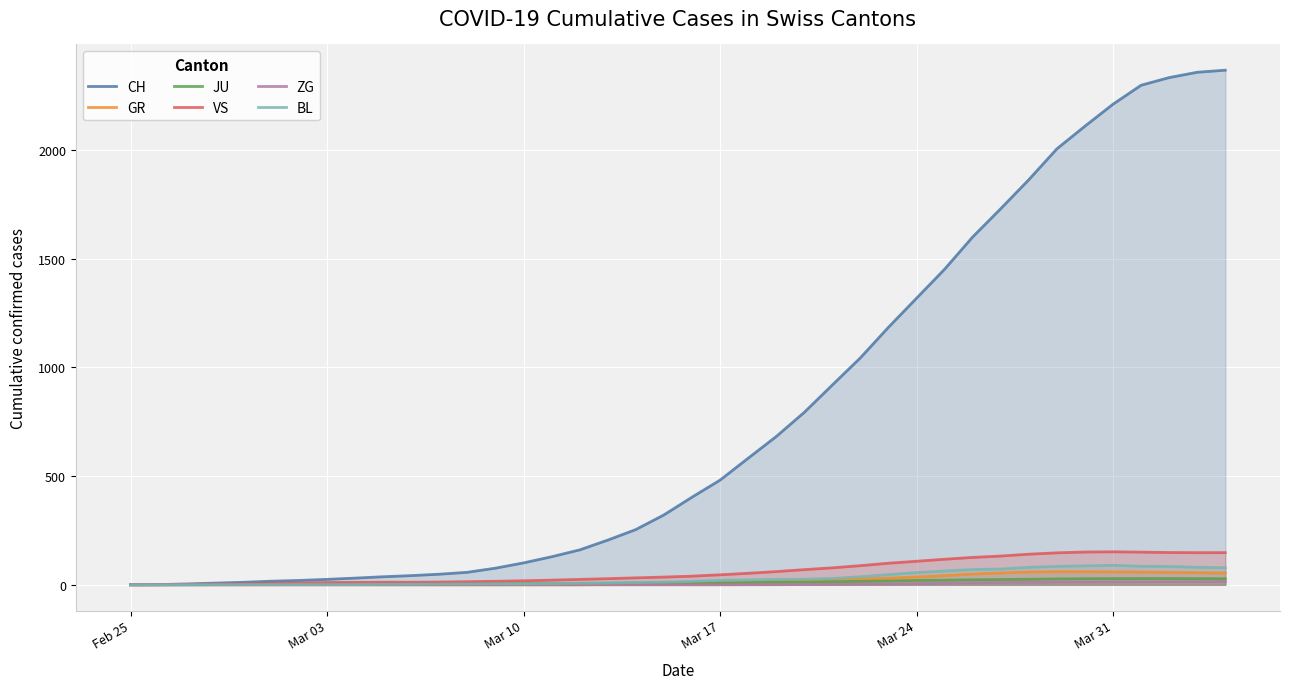

Which series changed the most between Mar 03 and Mar 17?

CH